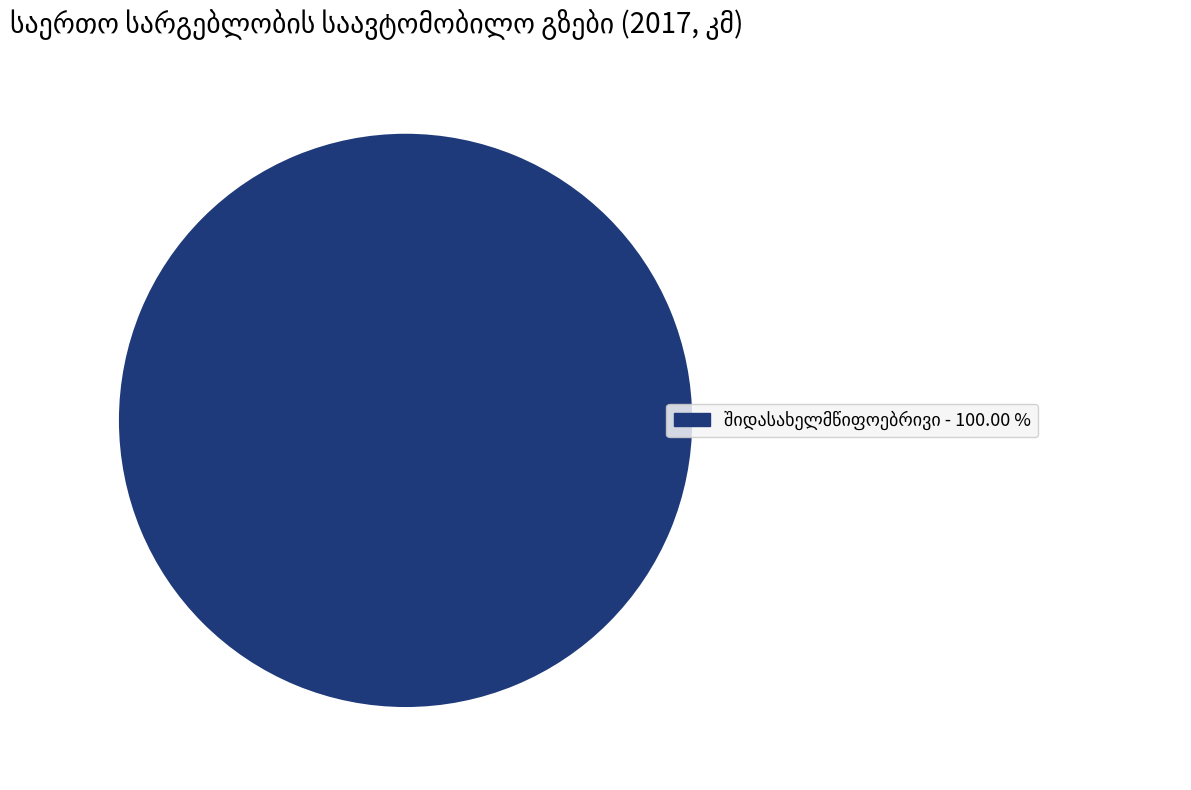

Does any single category account for the majority?

Yes